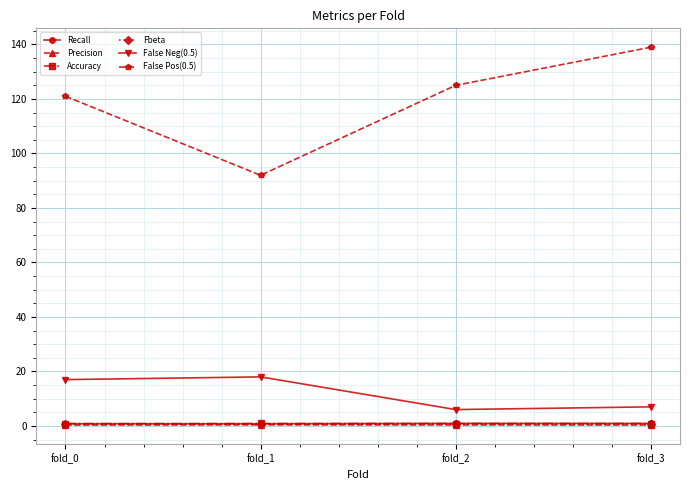

What is the approximate value of Accuracy at fold_1?

0.9